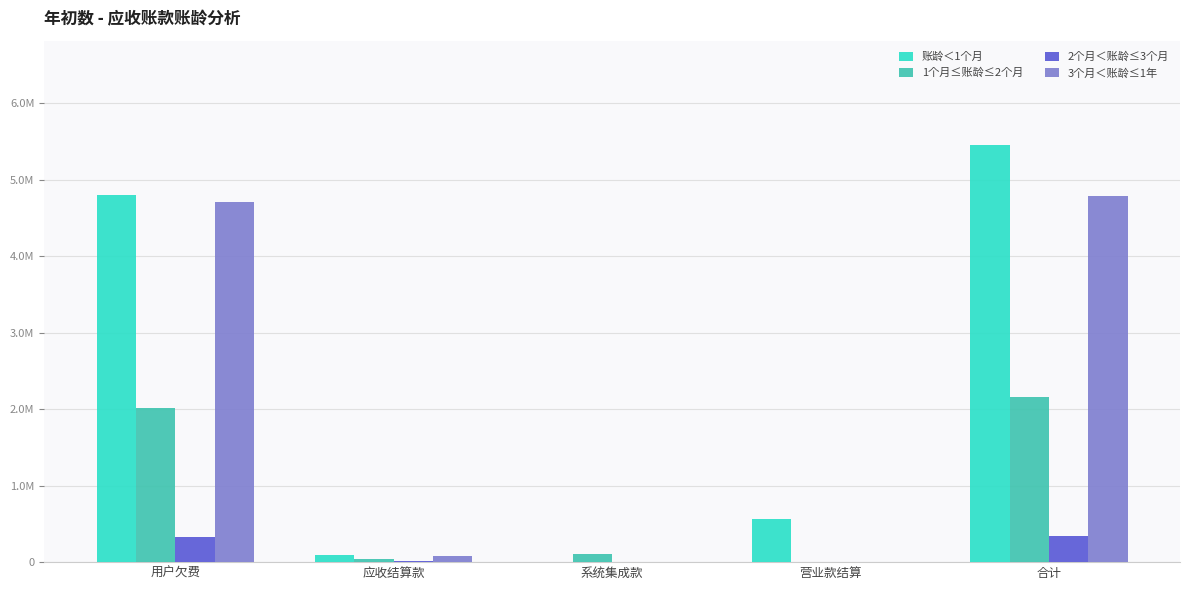

What are all the series names shown in the legend?

账龄＜1个月, 1个月≤账龄≤2个月, 2个月＜账龄≤3个月, 3个月＜账龄≤1年